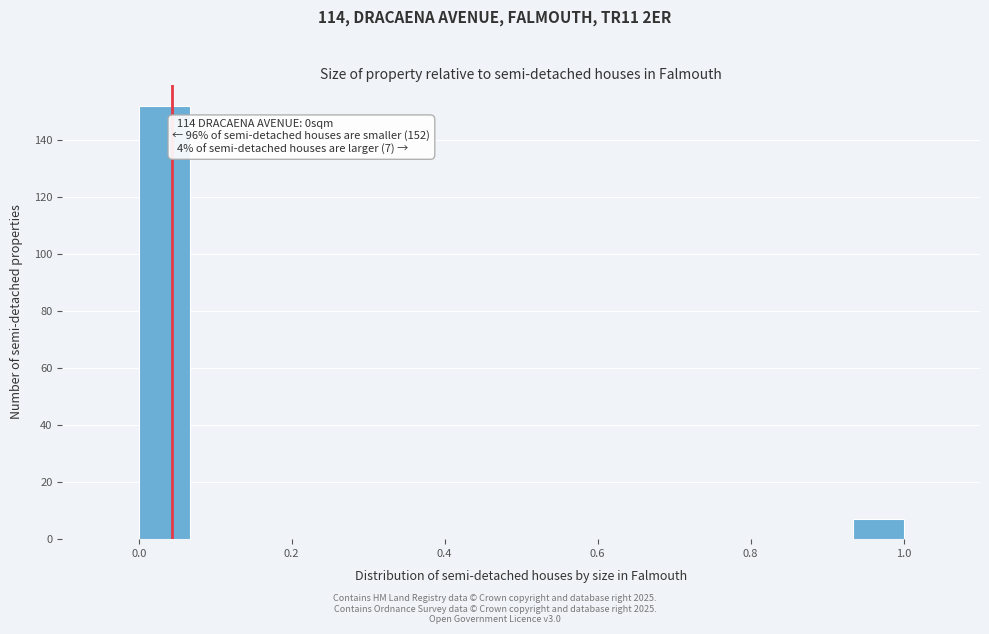

Around what value on the x-axis is the tallest bar? Give the approximate position of its centre, as read against the axis.

0.04